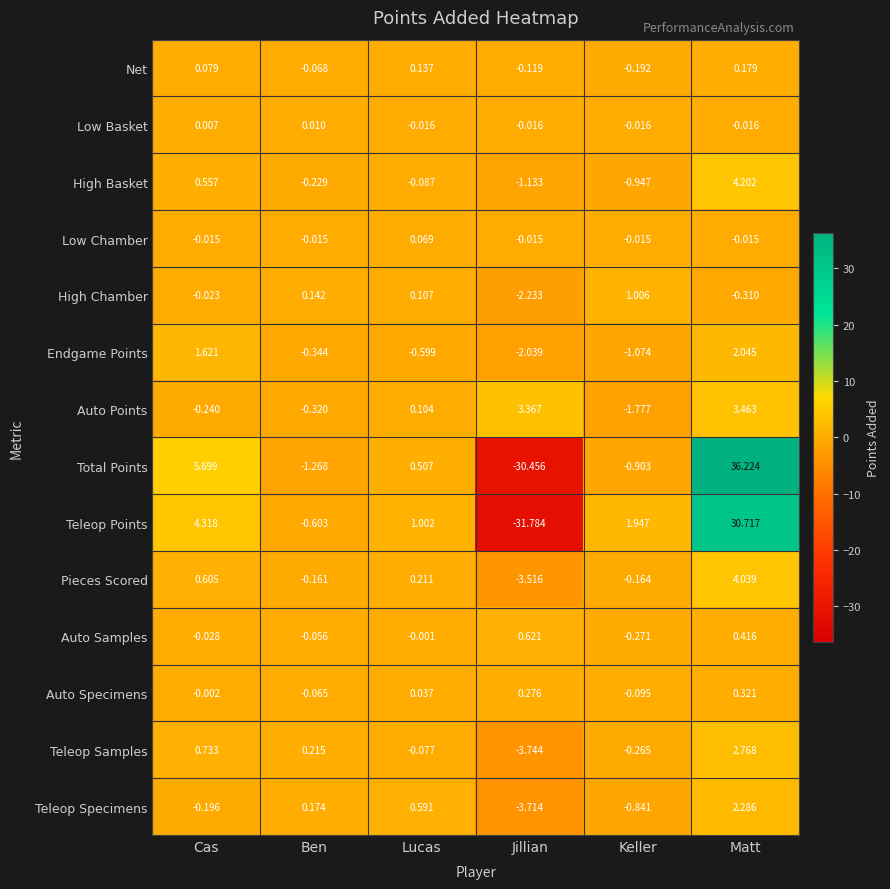

At which label does High Chamber first exceed 0?

Ben